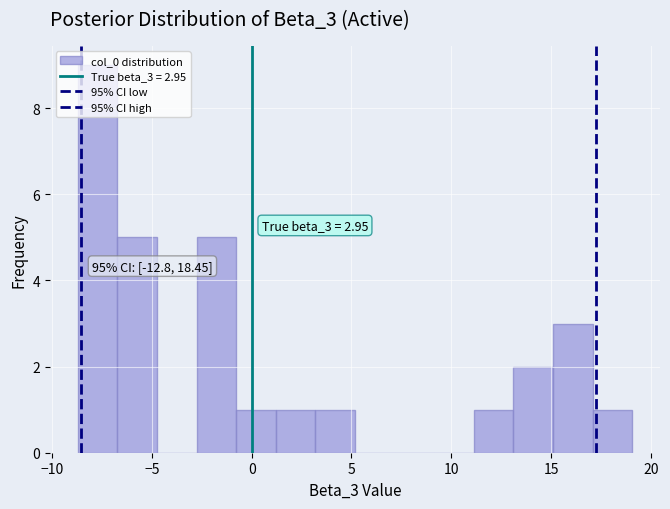

Read against the x-axis, roughly where is the centre of the tallest bar?

-7.5